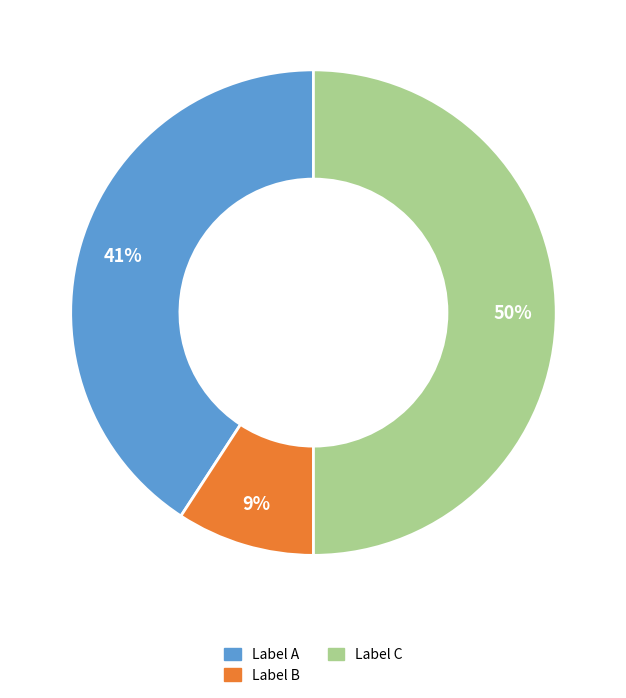

To the nearest percent, what is the average slice percentage?

33%